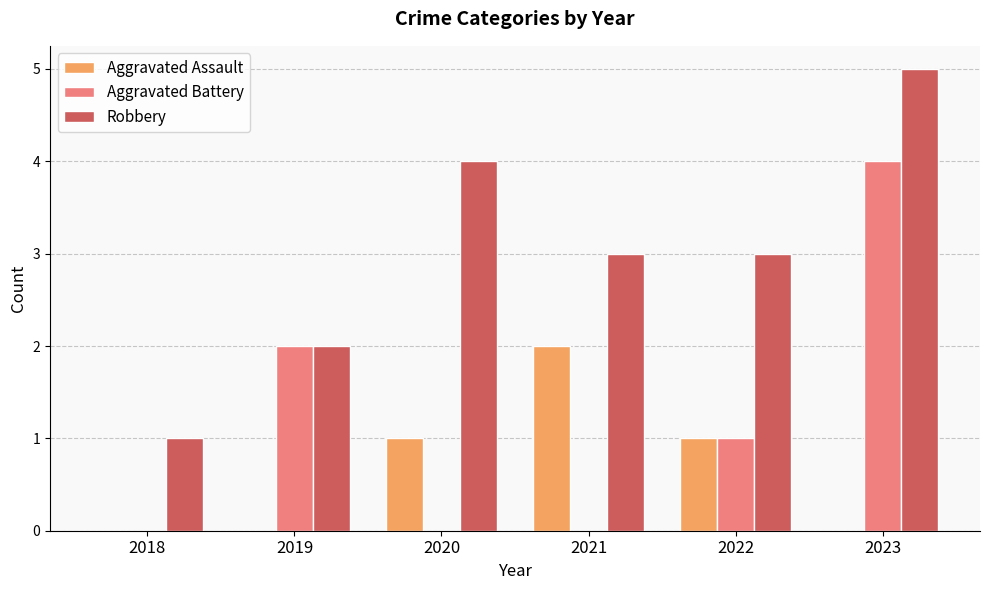

How many data points does each series have?

6